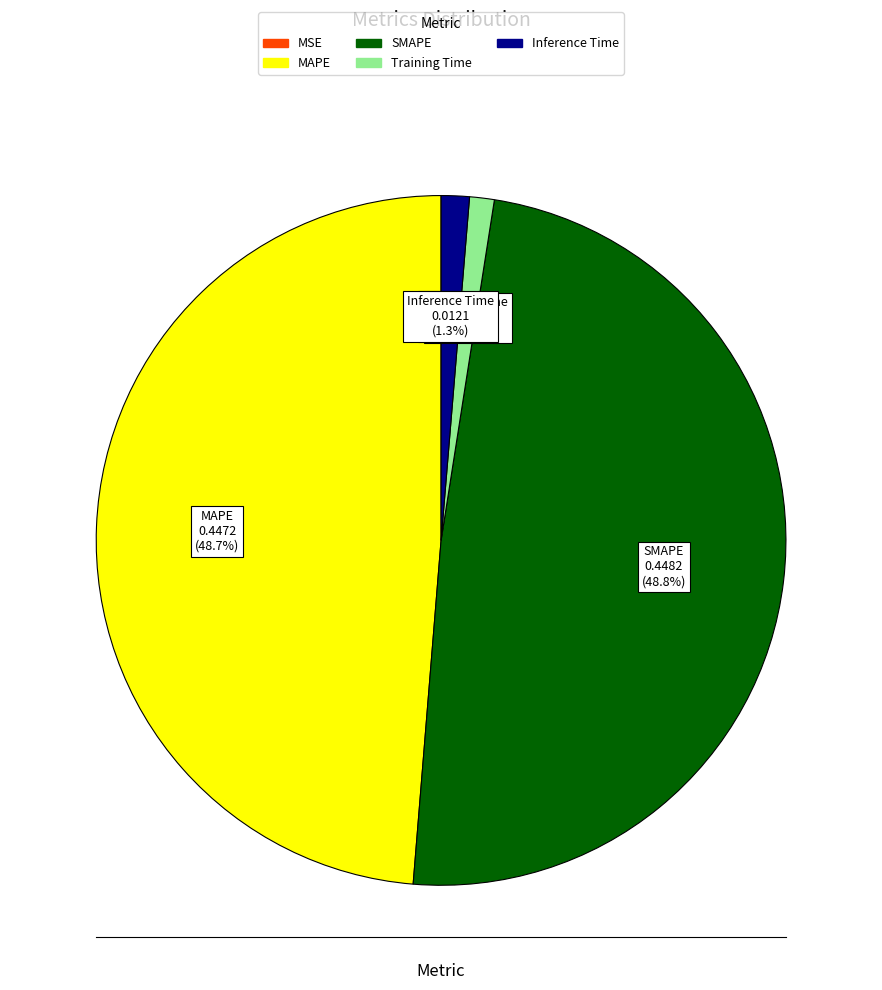

What portion of the pie excludes Inference Time?

98.7%